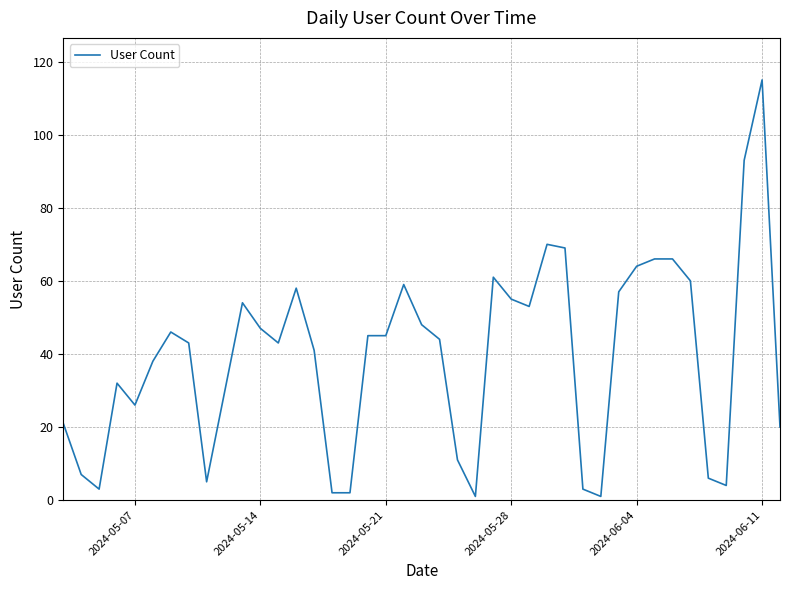

What is the maximum value shown in the chart?

115